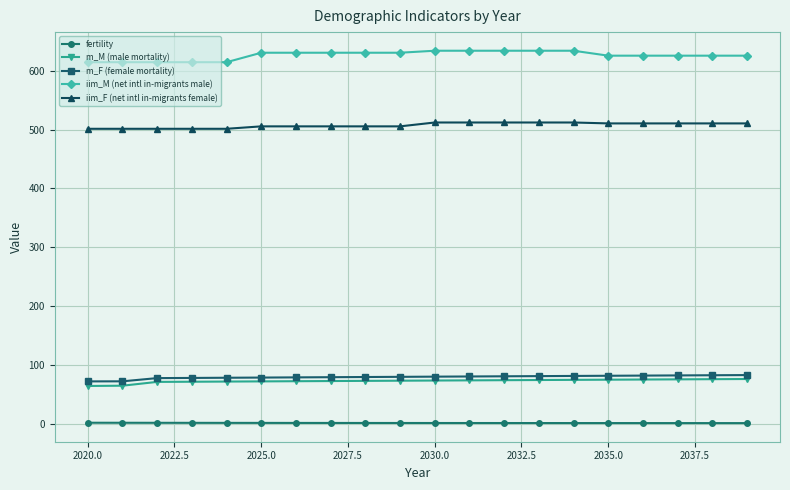

What is the value of the iim_F (net intl in-migrants female) point at the 15th from the left?

512.0